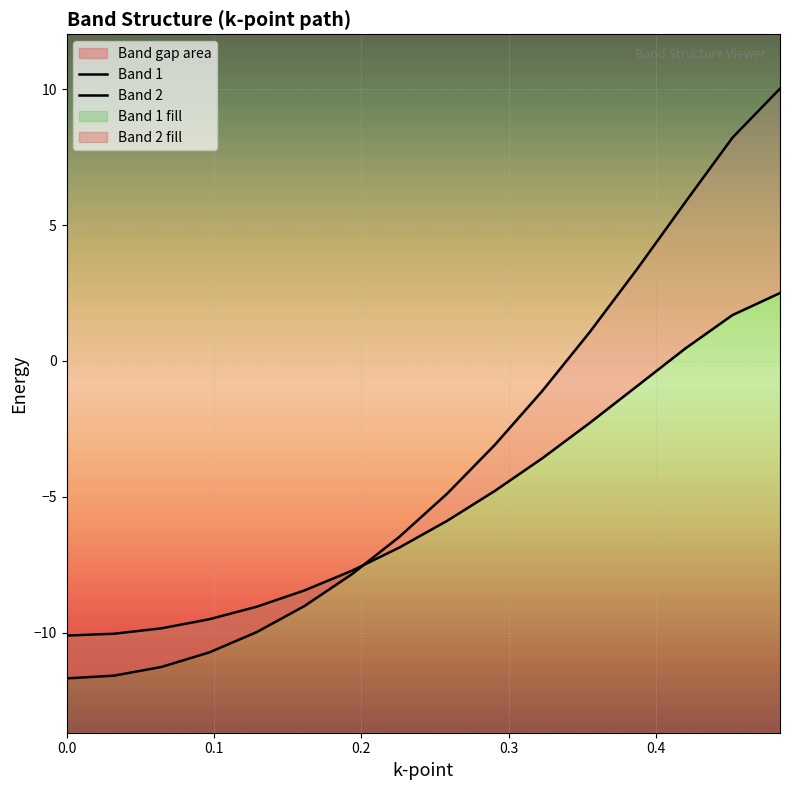

What is the difference between the second highest and minimum values in the Band 2 series?

19.9